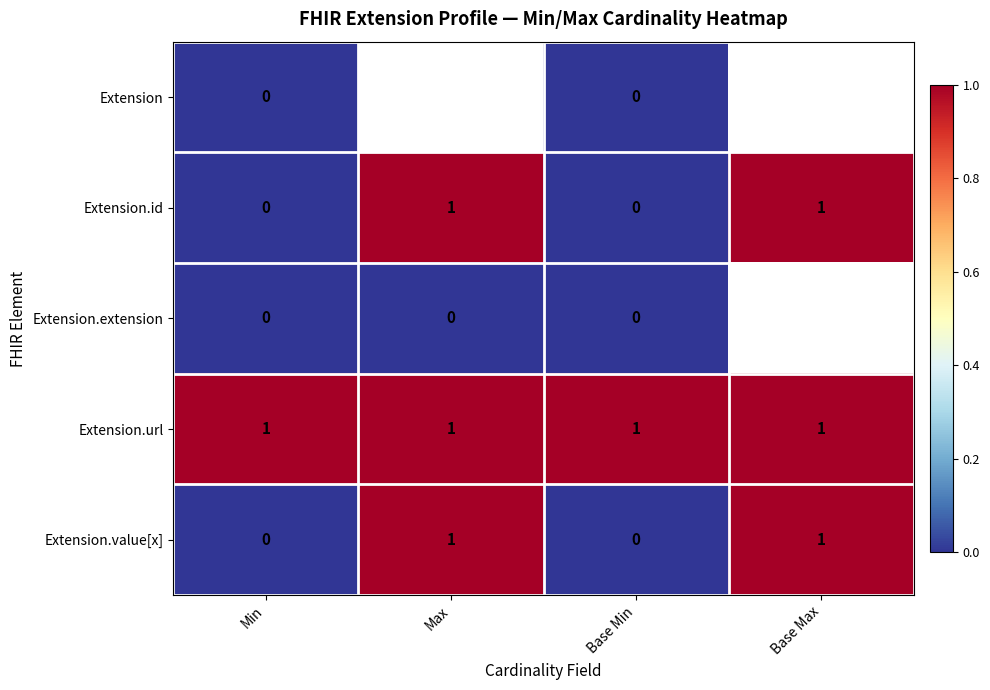

What is the sum of all Extension.url values?

4